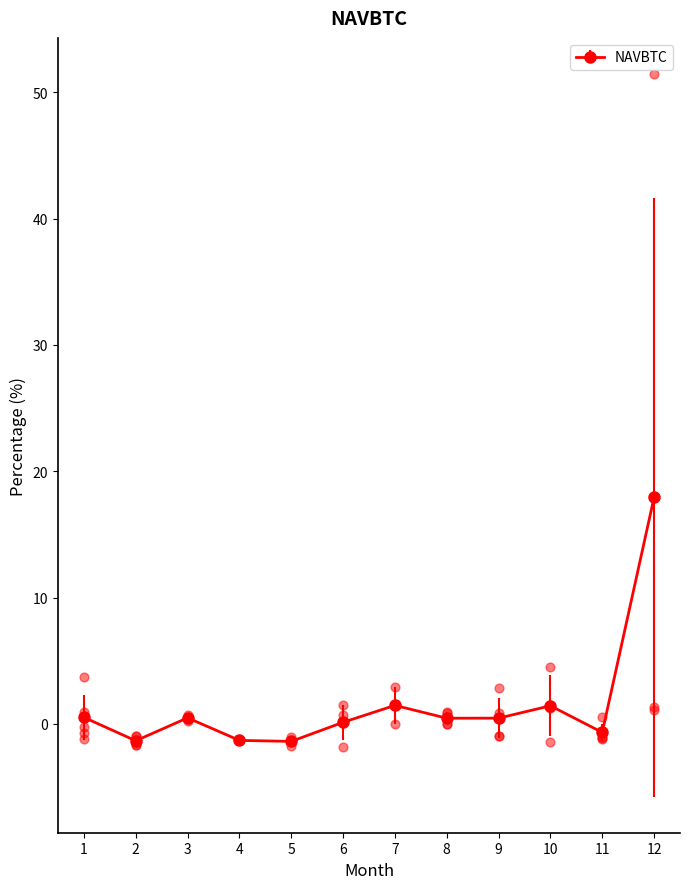

In NAVBTC, how many points are higher than both neighbors (excluding endpoints)?

3